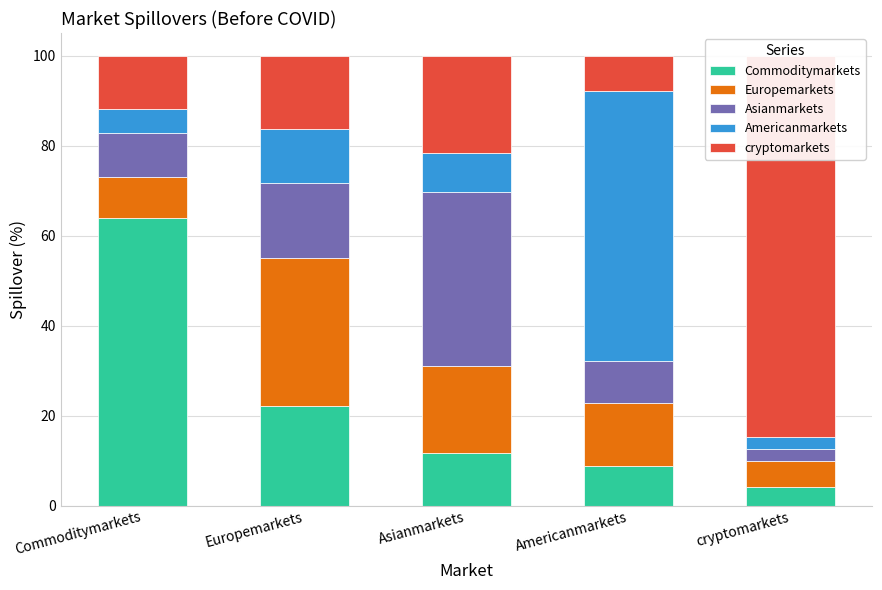

What is the sum of the Europemarkets values at Americanmarkets and Asianmarkets?

33.3